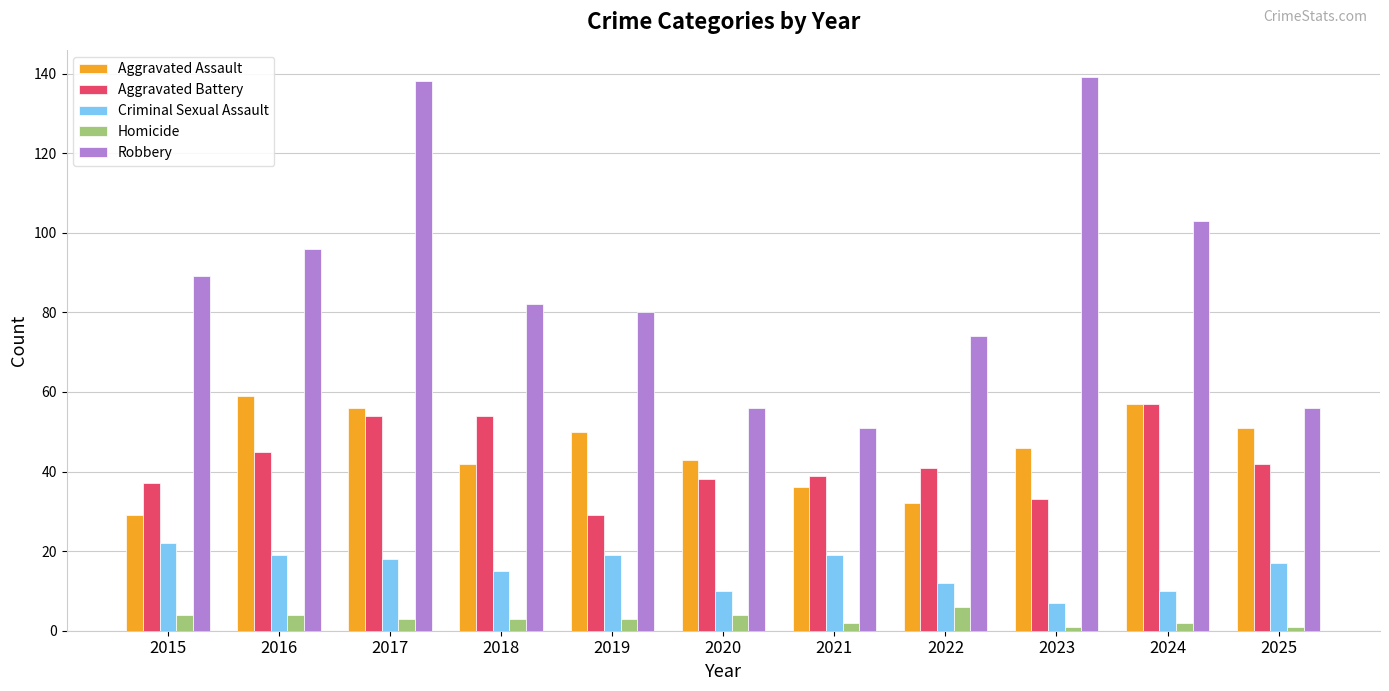

At which category is the sum across all series the highest?

2017